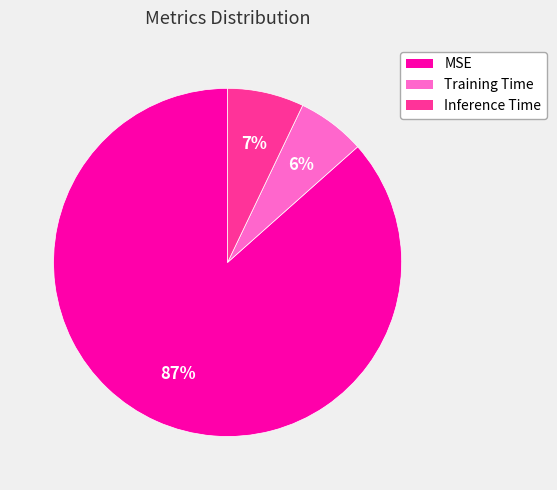

Is the sum of Inference Time and Training Time greater than half?

No